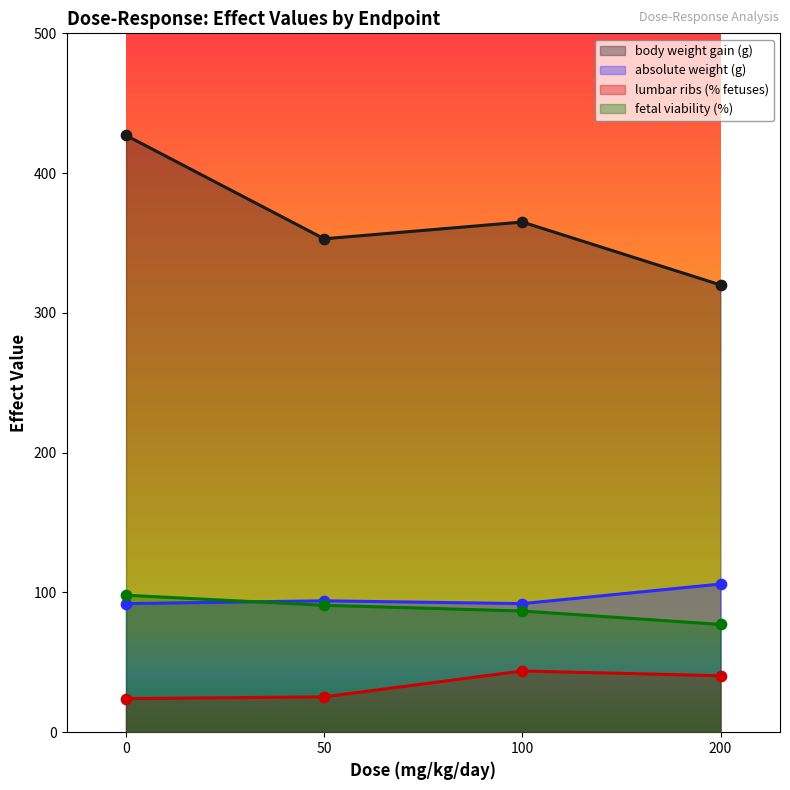

Which series has the largest total across all categories?

body weight gain (g)